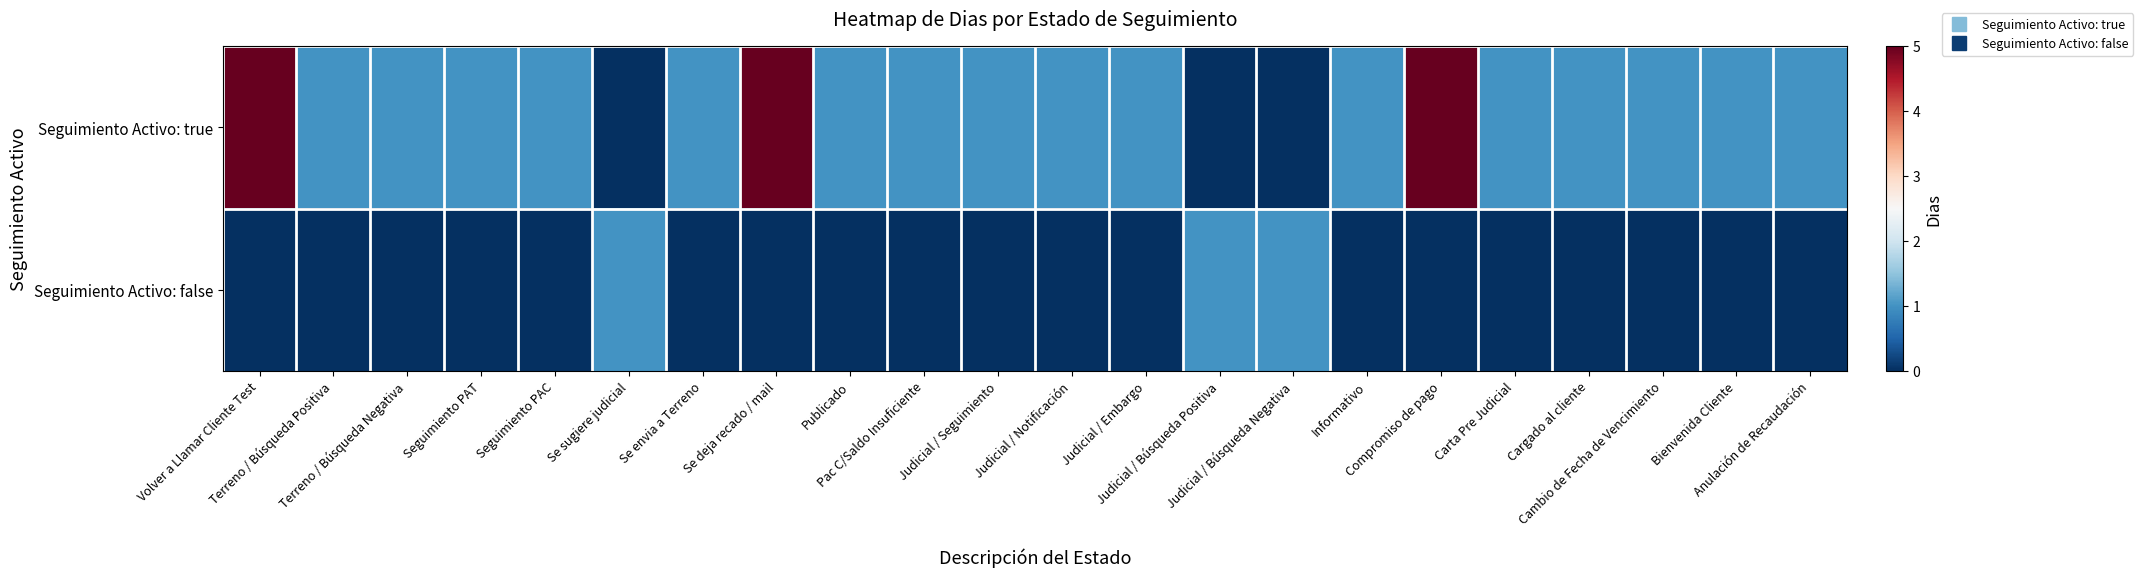

Which has a higher value, Carta Pre Judicial or Seguimiento PAC?

Carta Pre Judicial